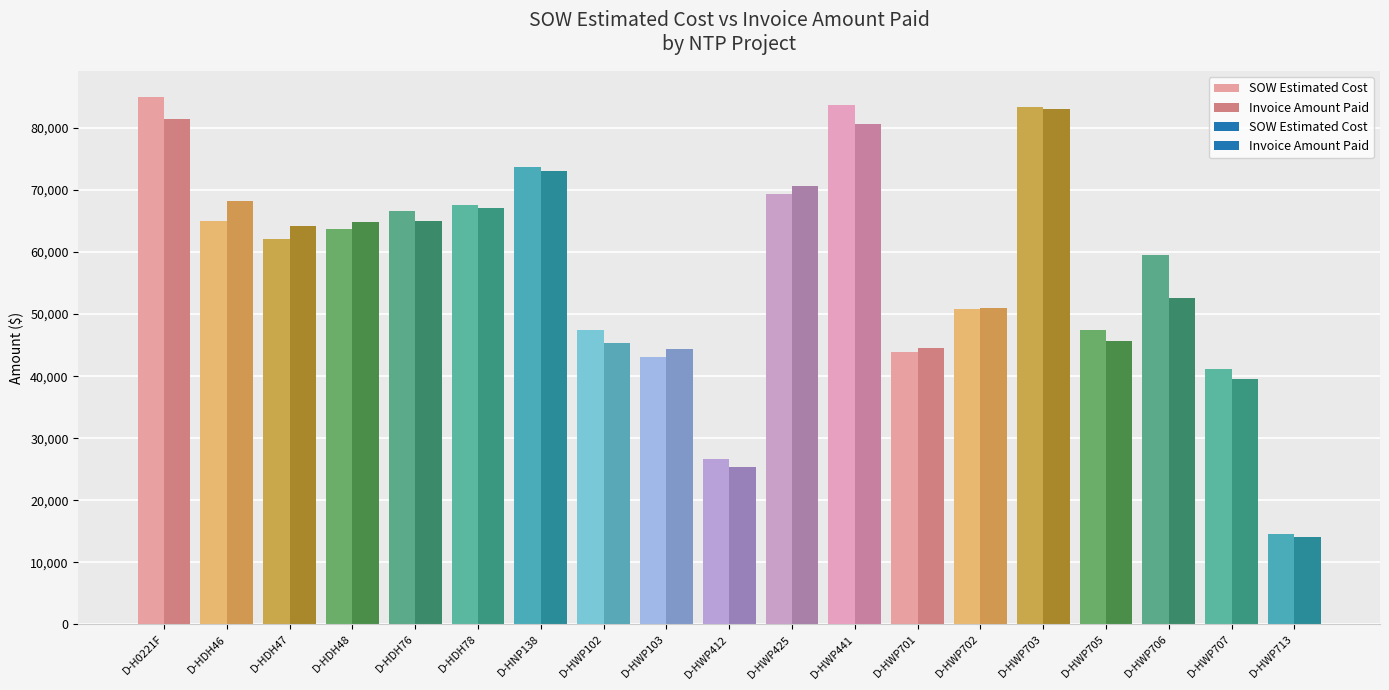

At which category is the sum across all series the highest?

D-HWP703